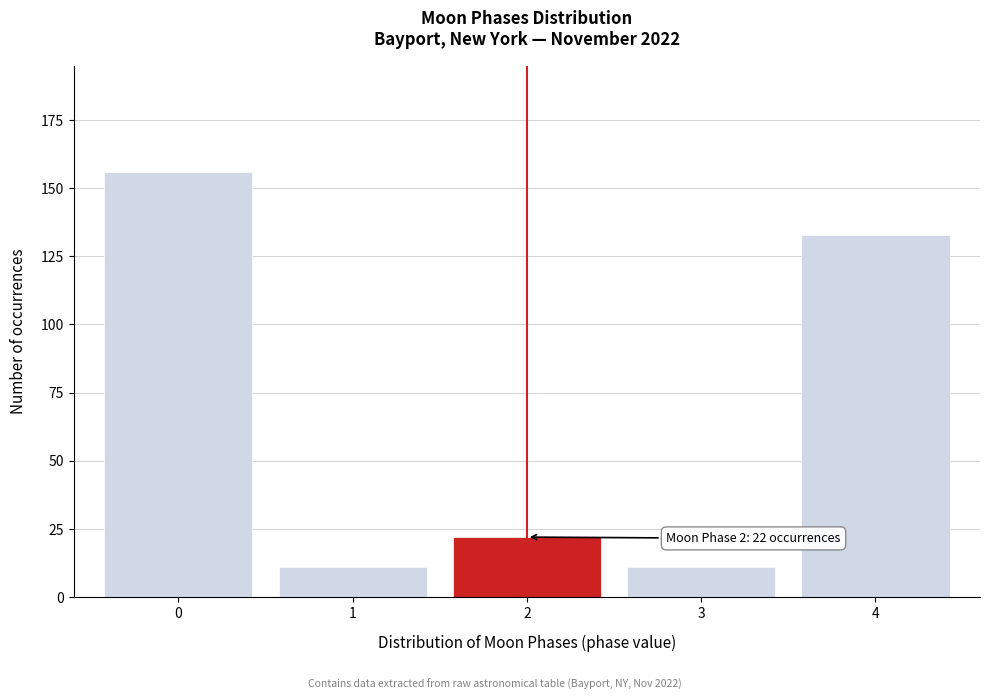

Reading left to right, extract all data points from this chart.

0=156	1=11	2=22	3=11	4=133